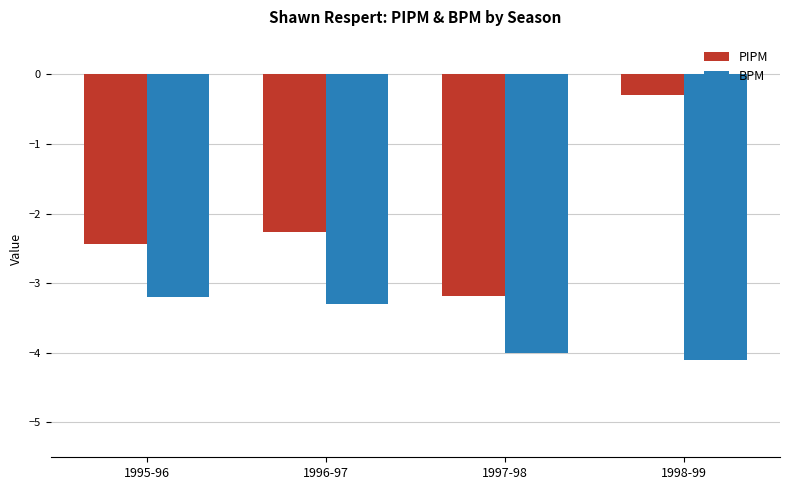

Rank the series by their maximum value, from highest to lowest.

PIPM, BPM